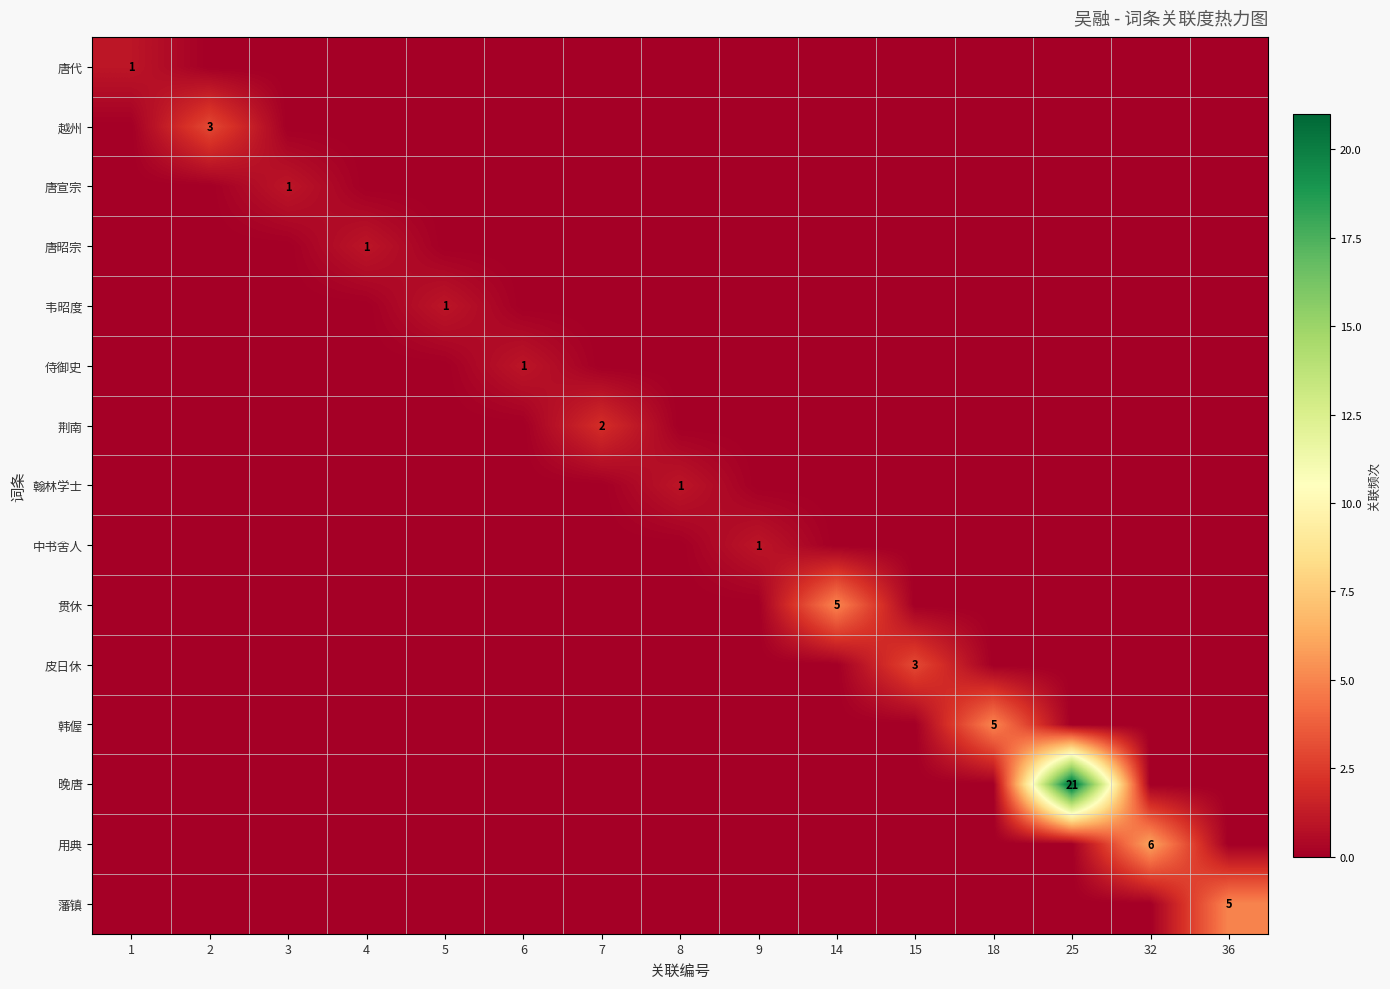

Is the value of 翰林学士 at 6 greater than the value of 唐宣宗 at 9?

No